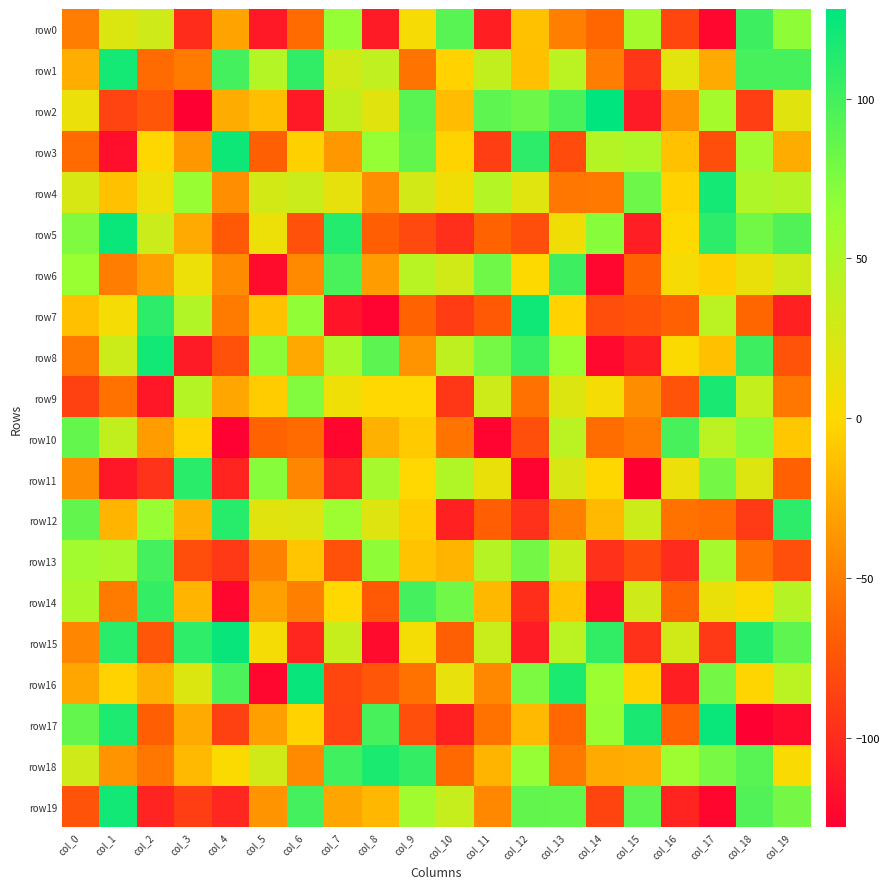

Which has a higher value, col_16 or col_15?

col_15